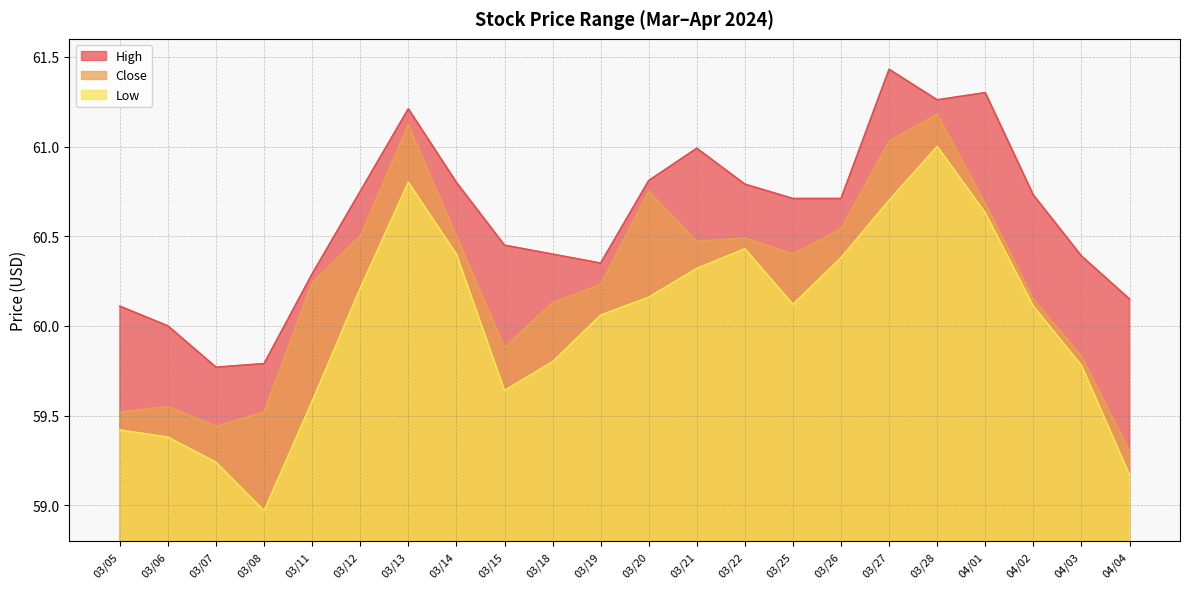

The High series shows 21.3 at 03/12. True or false?

False